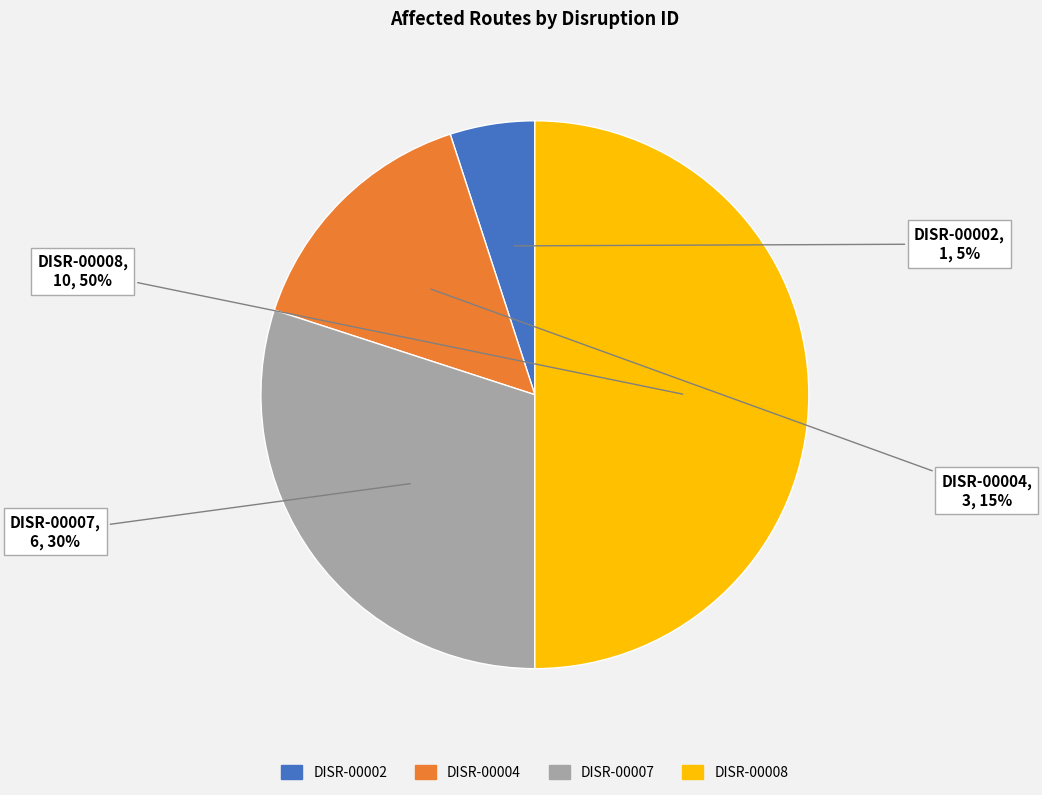

To the nearest percent, what is the difference between the DISR-00002 and DISR-00007 slice percentages?

25%